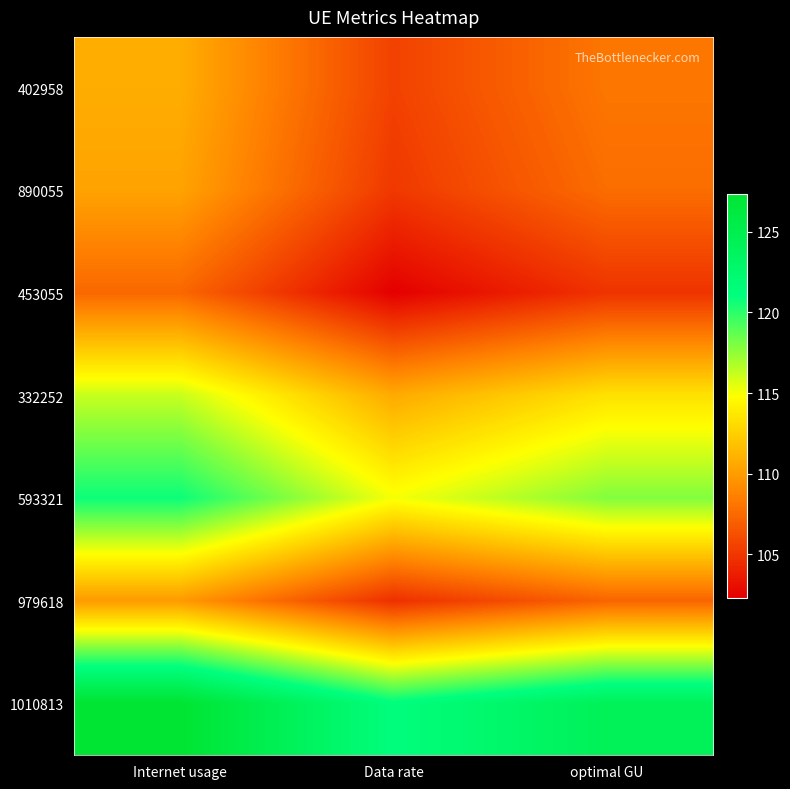

How many categories are shown in the chart?

3